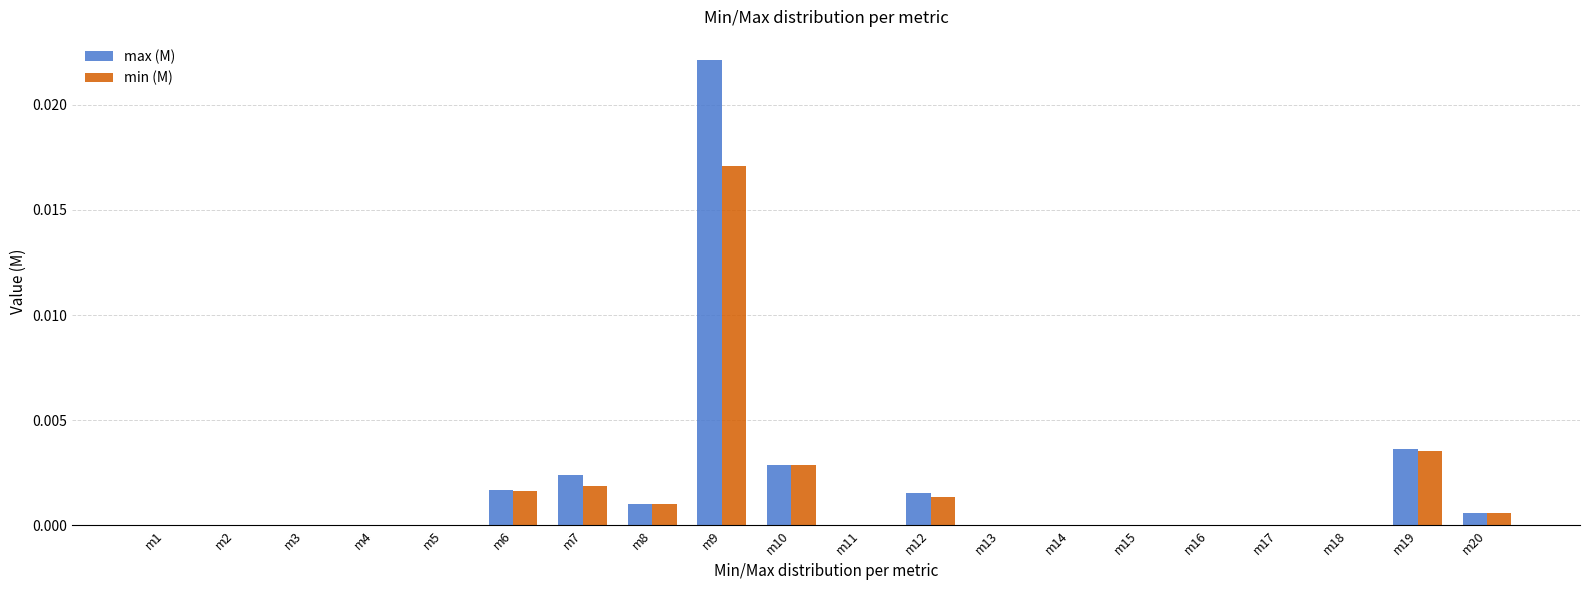

Is the value of min (M) at m19 greater than the value of max (M) at m16?

Yes